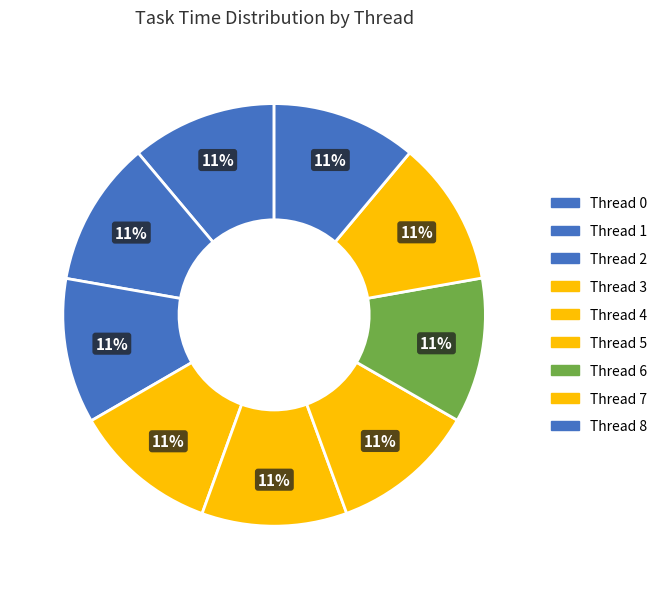

Count the number of slices in the pie.

9